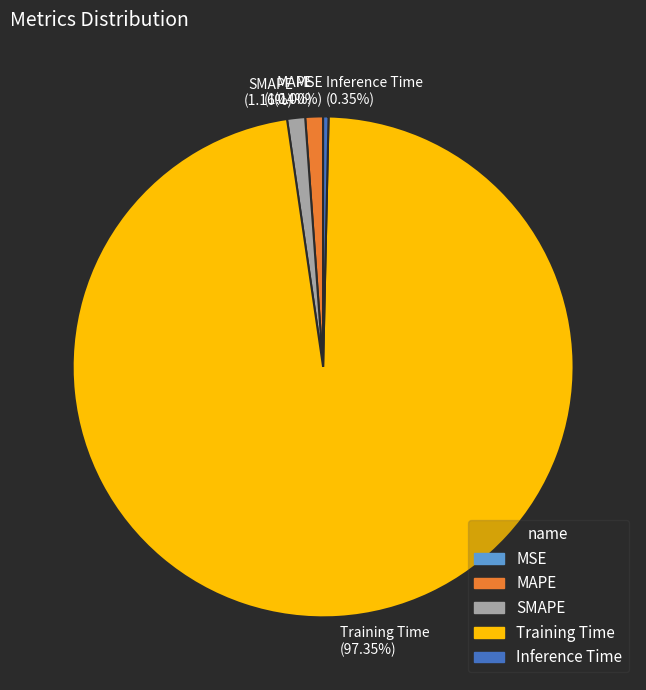

To the nearest percent, what is the difference between the largest and smallest slice percentages?

97%